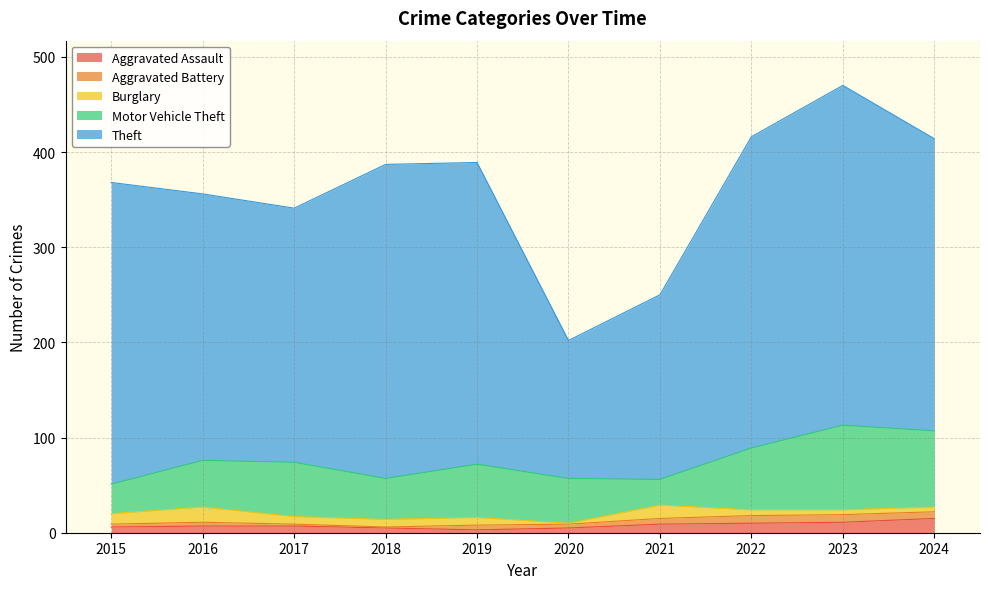

Reading left to right, transcribe all the data shown in this chart.

Aggravated Assault: 2015=6	2016=7	2017=7	2018=5	2019=3	2020=5	2021=9	2022=10	2023=11	2024=15
Aggravated Battery: 2015=3	2016=4	2017=2	2018=1	2019=5	2020=4	2021=6	2022=8	2023=8	2024=7
Burglary: 2015=11	2016=16	2017=8	2018=8	2019=8	2020=1	2021=14	2022=6	2023=5	2024=5
Motor Vehicle Theft: 2015=31	2016=49	2017=57	2018=43	2019=56	2020=47	2021=27	2022=65	2023=89	2024=80
Theft: 2015=317	2016=280	2017=267	2018=330	2019=317	2020=145	2021=194	2022=327	2023=357	2024=307